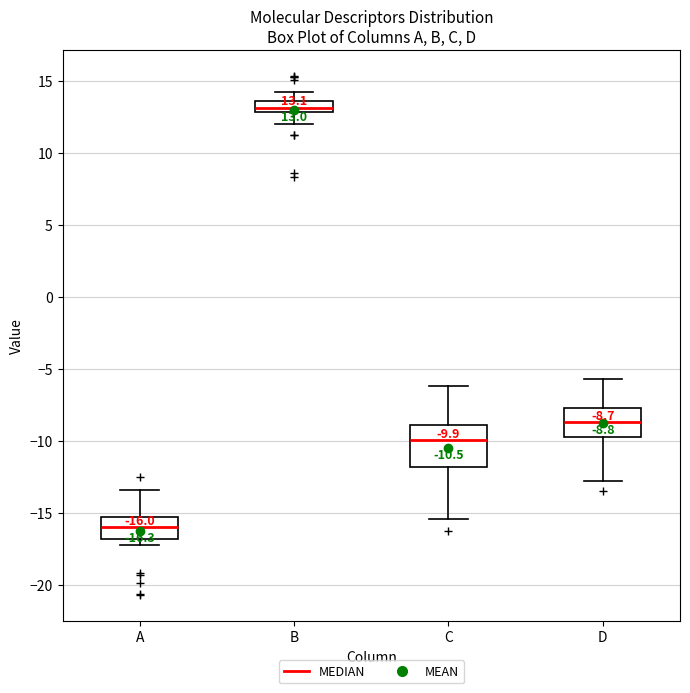

Which box's median line is the highest?

B